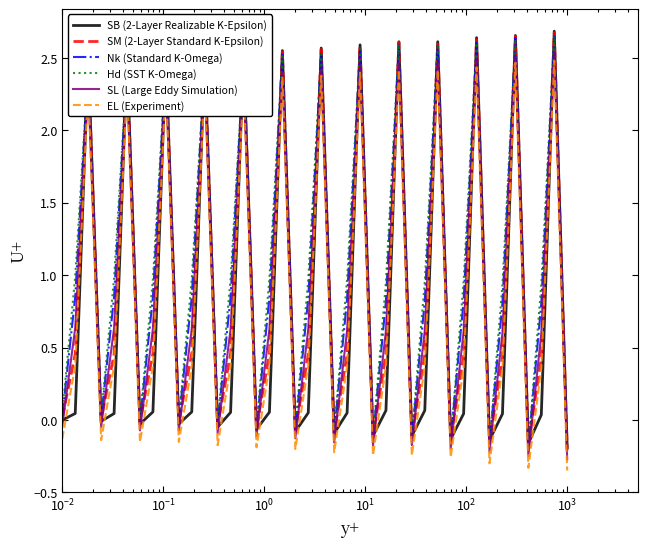

True or false: EL (Experiment) and Hd (SST K-Omega) intersect in this chart.

False